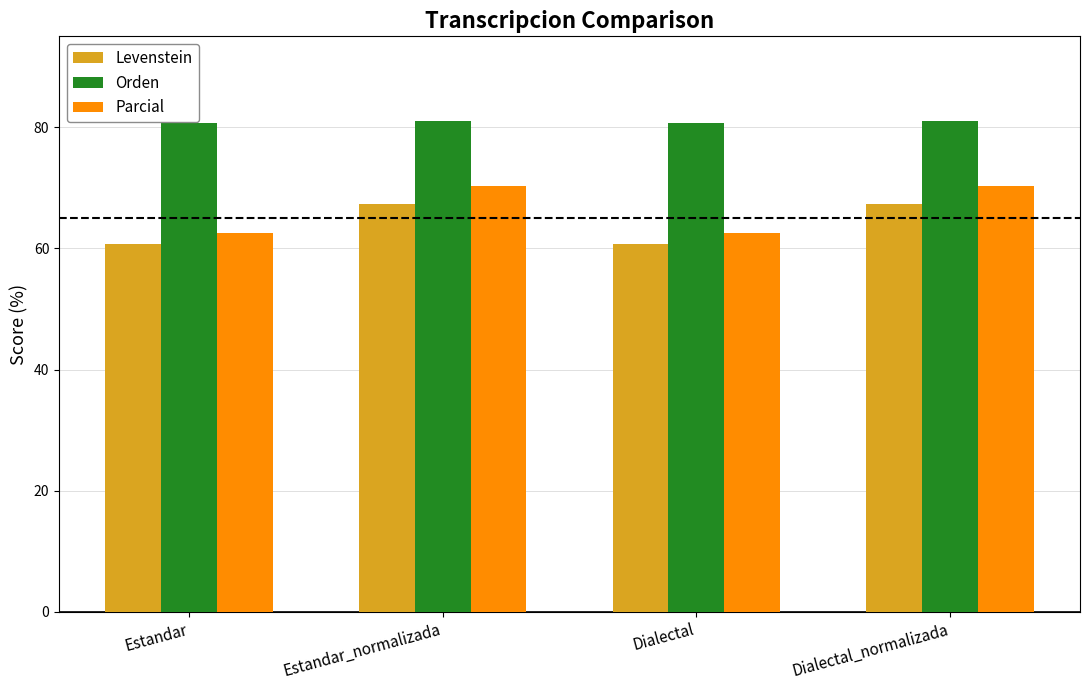

What is the difference between the maximum and second lowest values in the Parcial series?

7.7